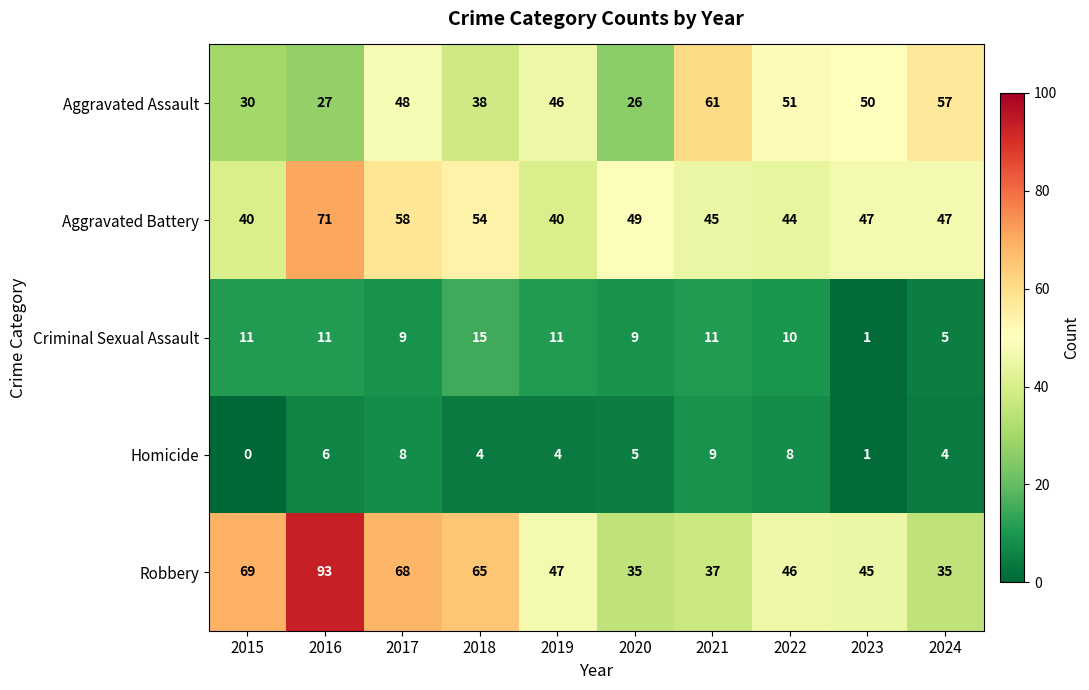

Count the number of categories in the chart.

10